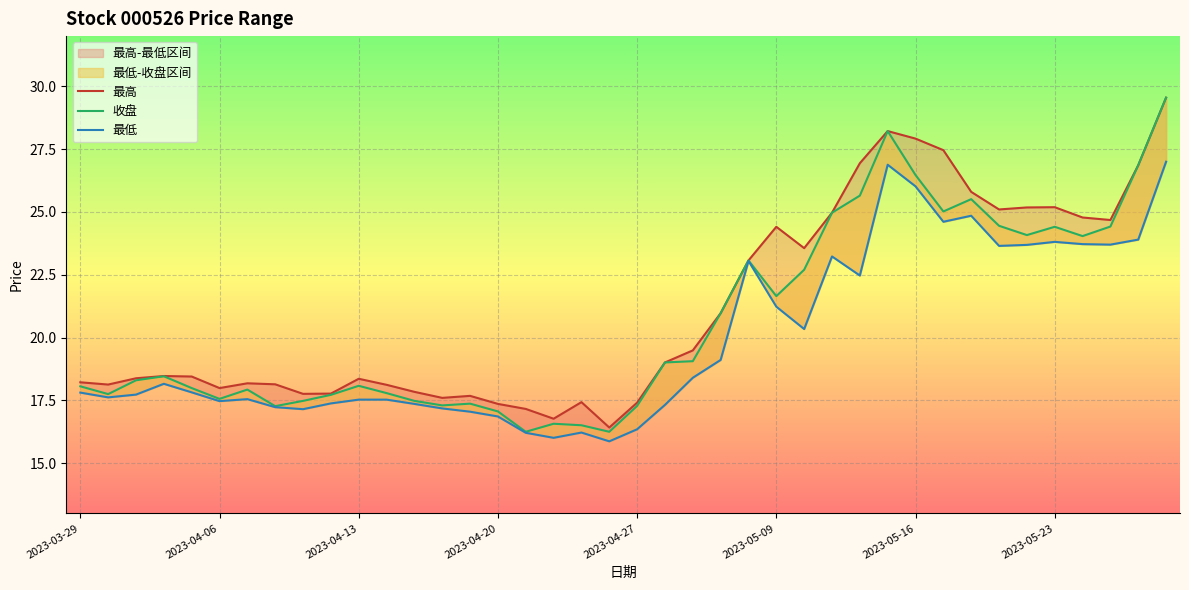

Which has a higher value, 11 or 33?

33